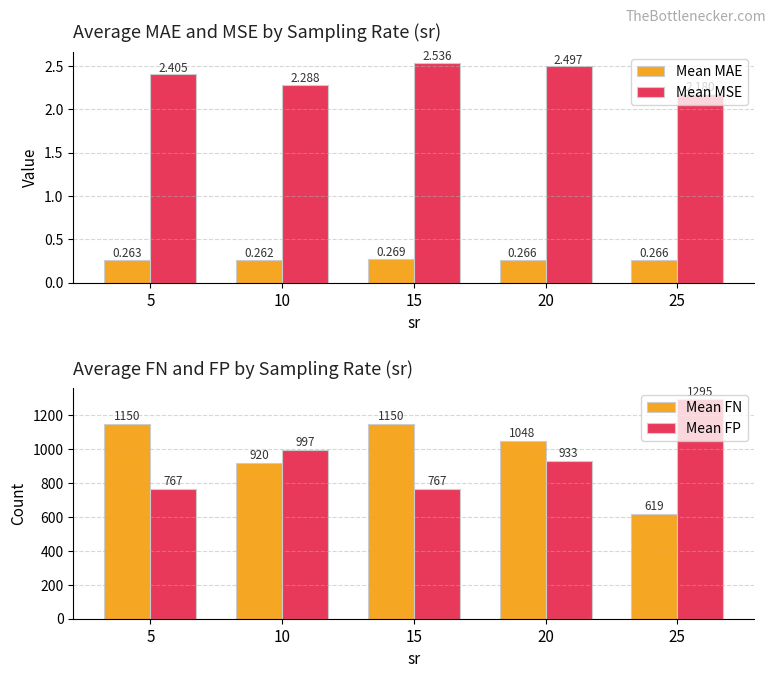

What are all the series names shown in the legend?

Mean MAE, Mean MSE, Mean FN, Mean FP